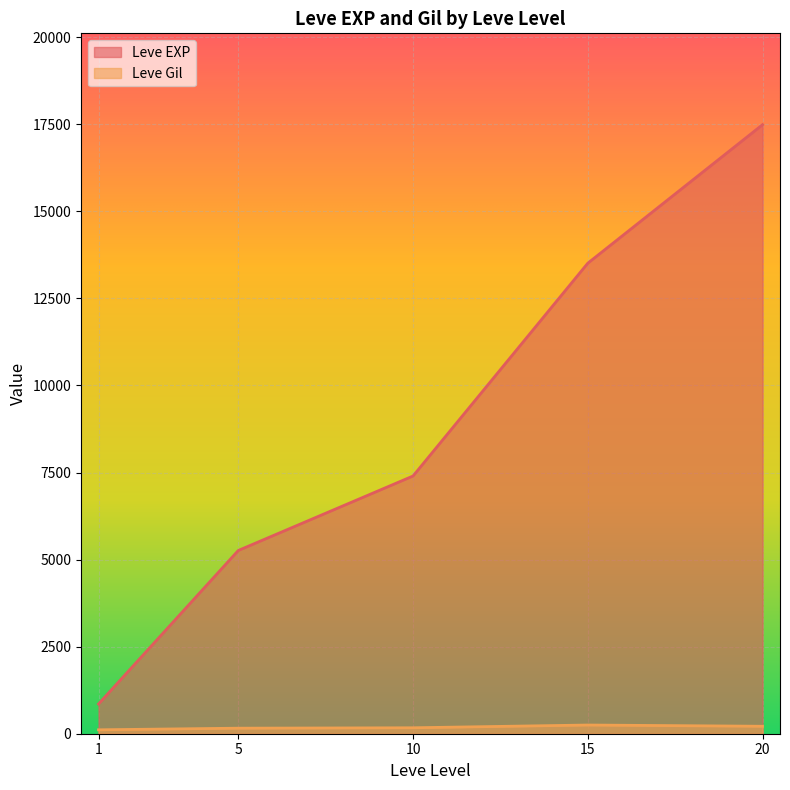

The value of Leve EXP at 1 is 606. True or false?

False